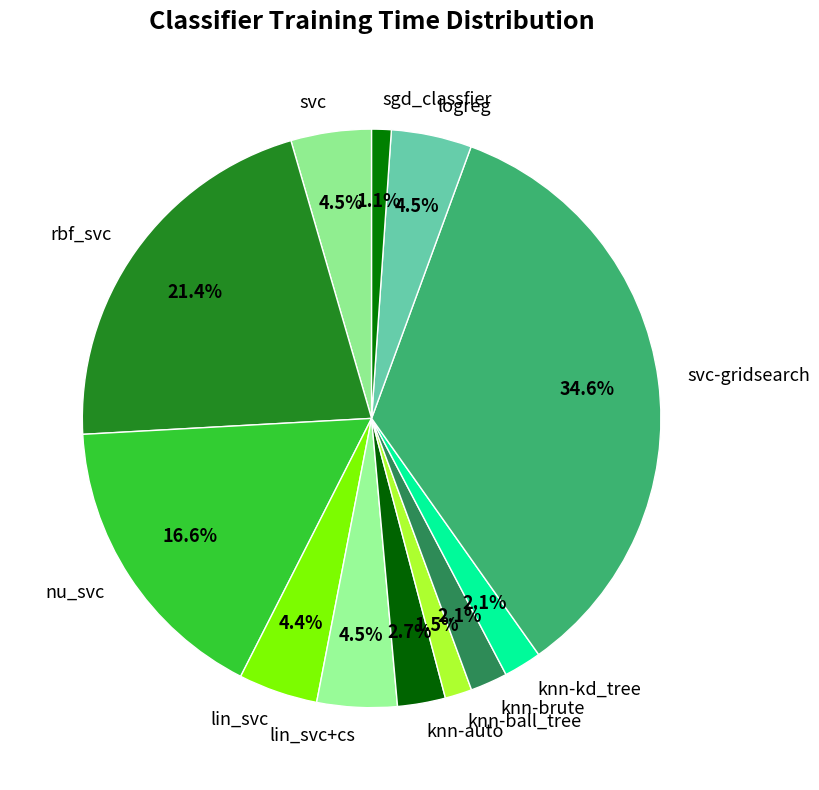

Does nu_svc represent more than half of the total?

No